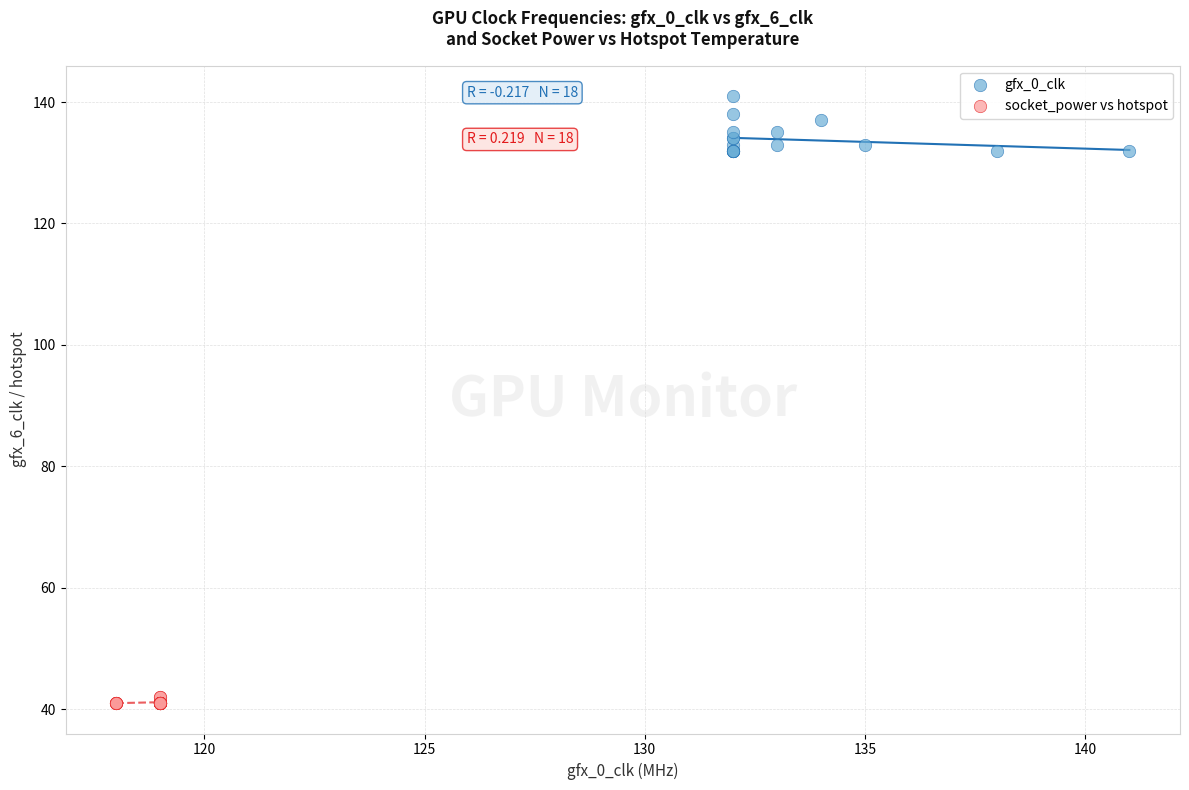

Which series contains the highest Y value?

gfx_0_clk